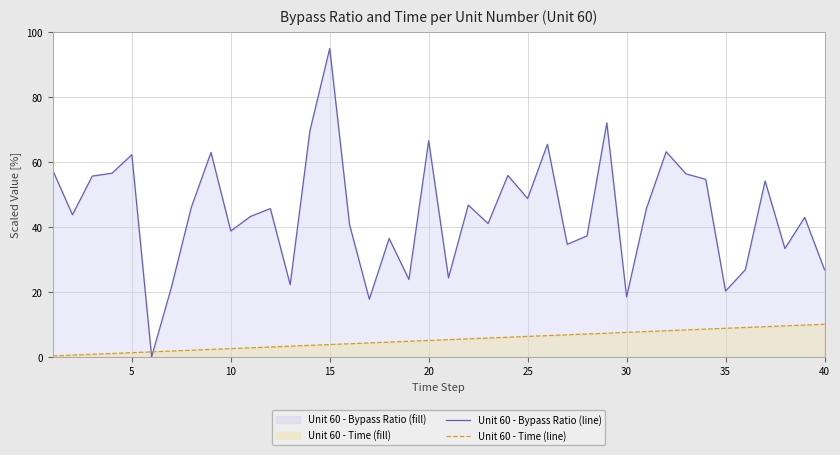

What is the value of the Unit 60 - Time (line) point at the 30th from the left?

7.5